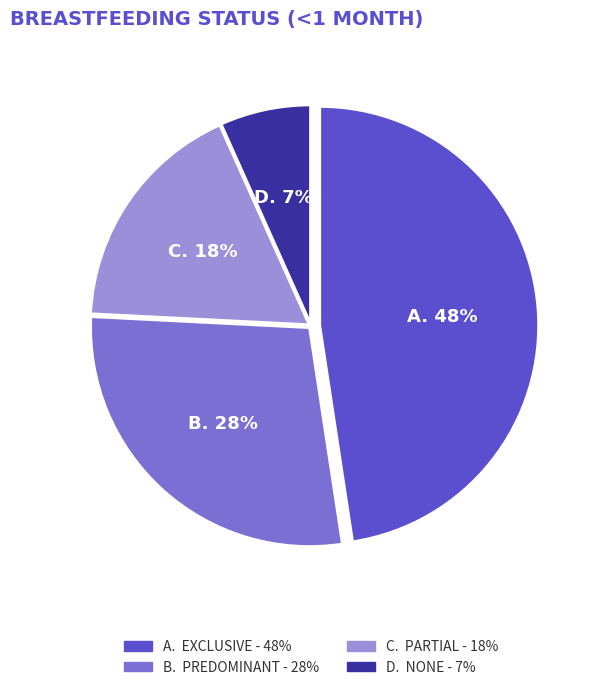

Is there any slice that represents more than half of the pie?

No